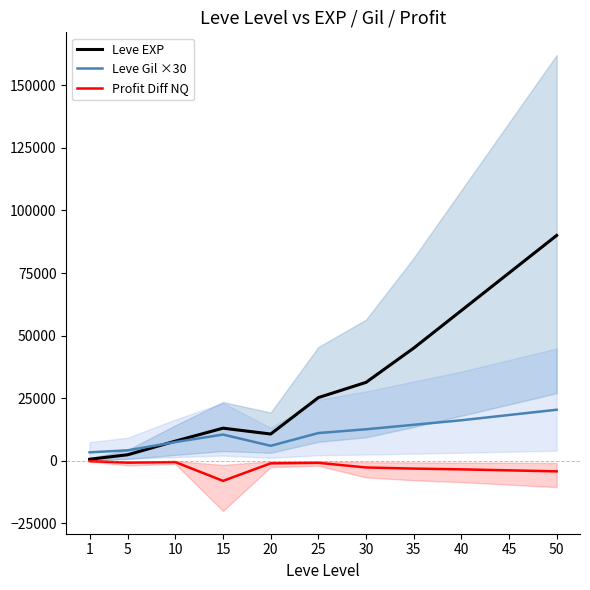

At how many categories does at least one series exceed 82665?

1